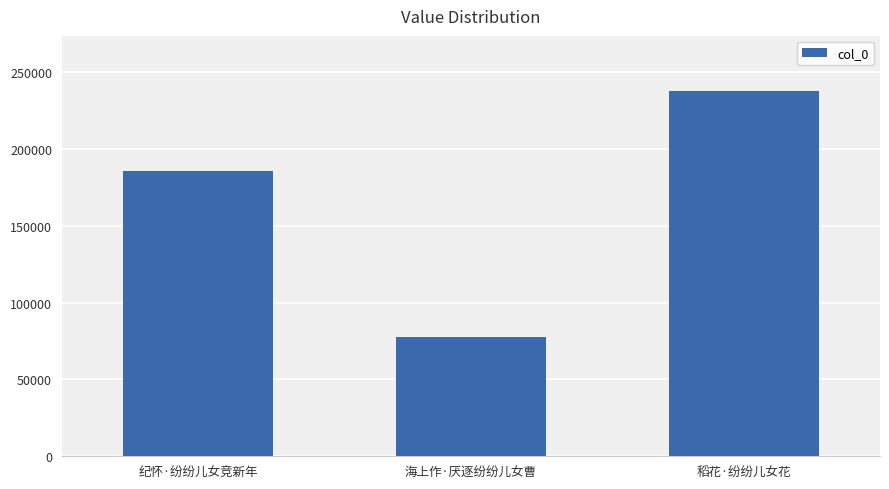

List the labels in order of value, largest first.

稻花·纷纷儿女花, 纪怀·纷纷儿女竞新年, 海上作·厌逐纷纷儿女曹